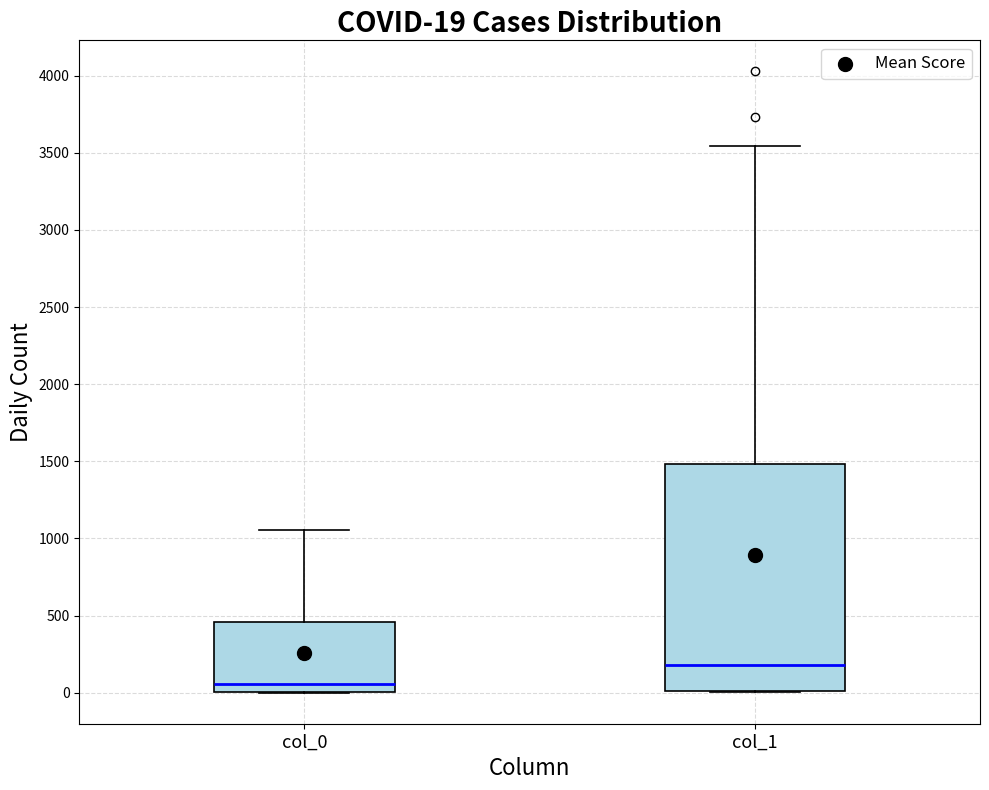

Which box is the tallest, from its lower edge to its upper edge?

col_1